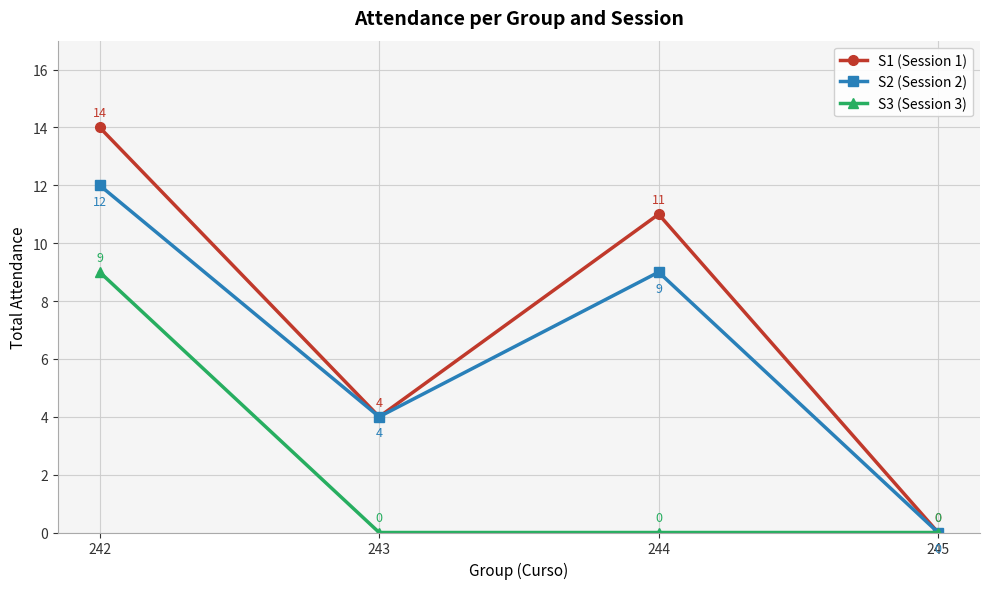

What is the value of the S2 (Session 2) point at the 3rd from the left?

9